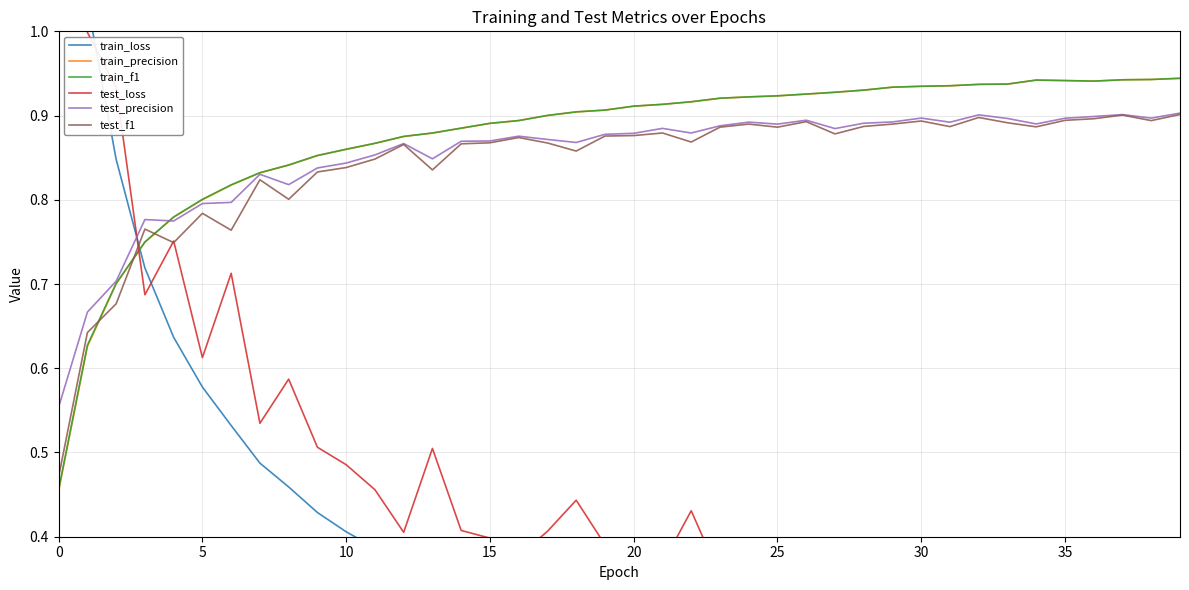

What is the sum of all test_f1 values?

33.7